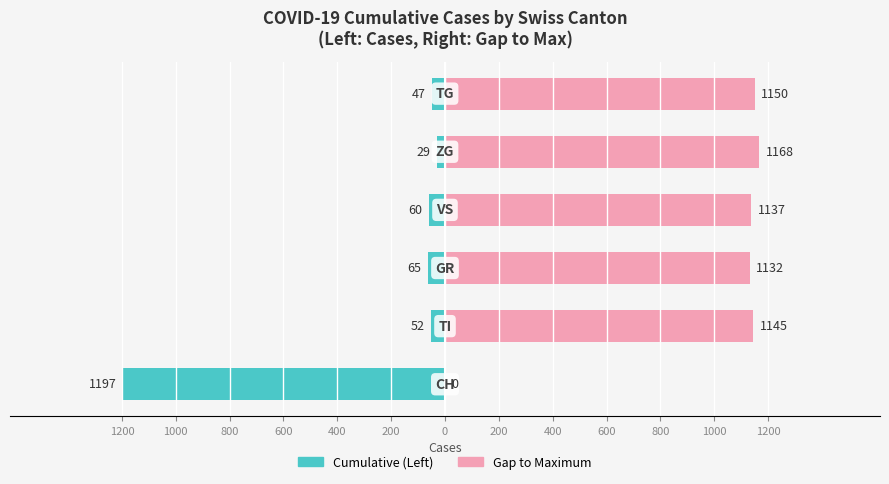

What is the difference between the second highest and second lowest values in the Remaining to Max series?

18